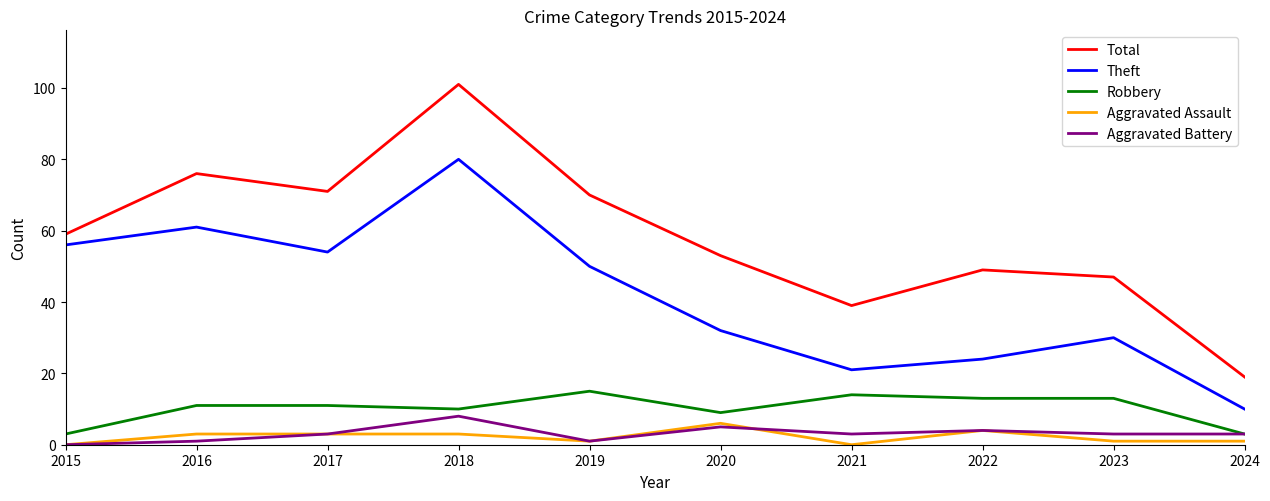

How many lines are shown in the chart?

5